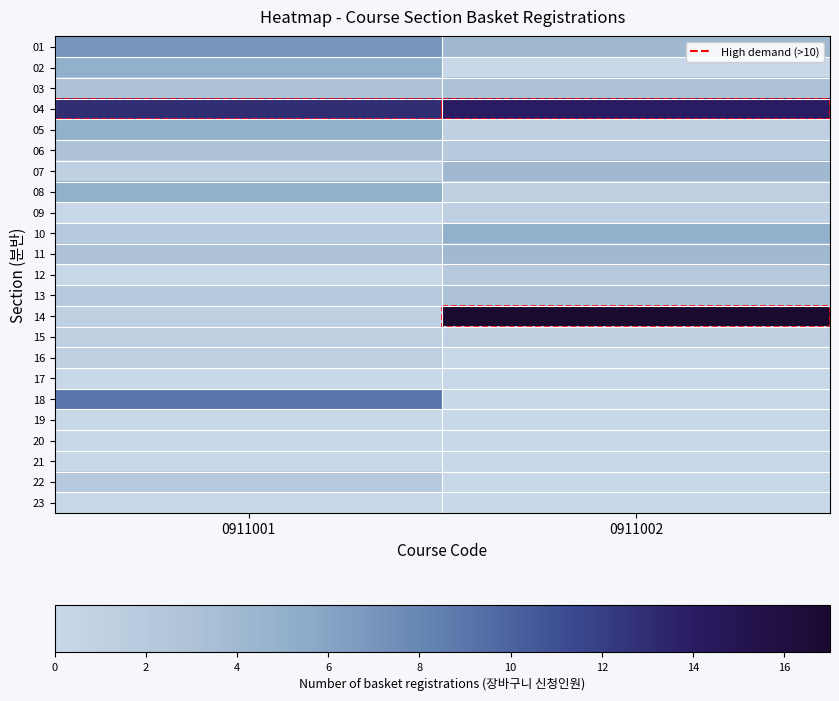

How many data points does each series have?

2